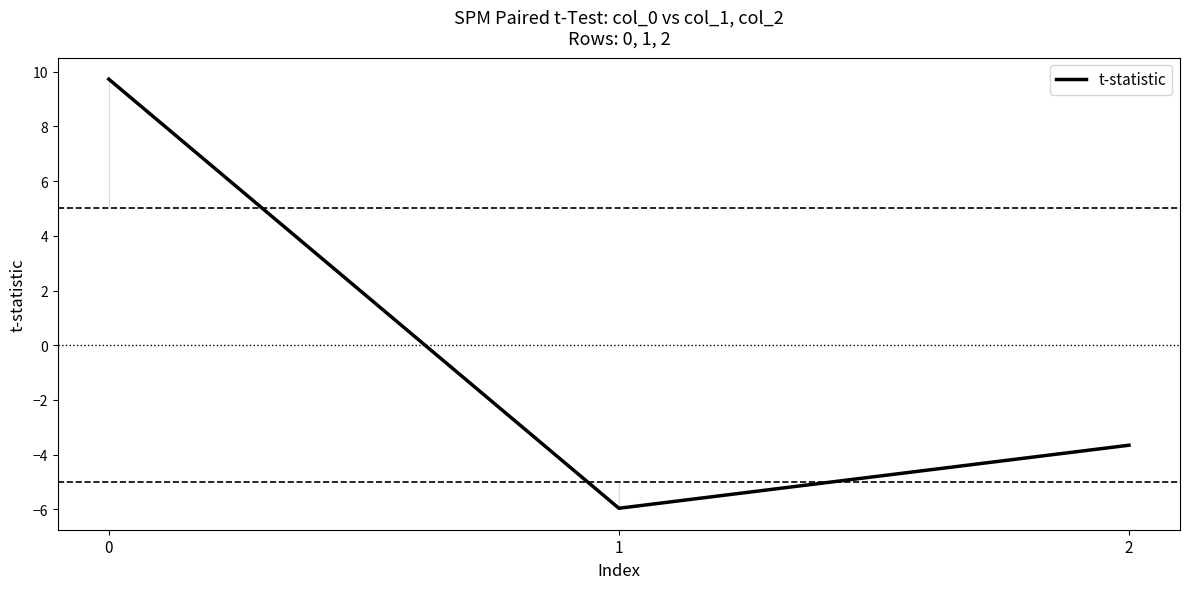

How many values are above zero?

1